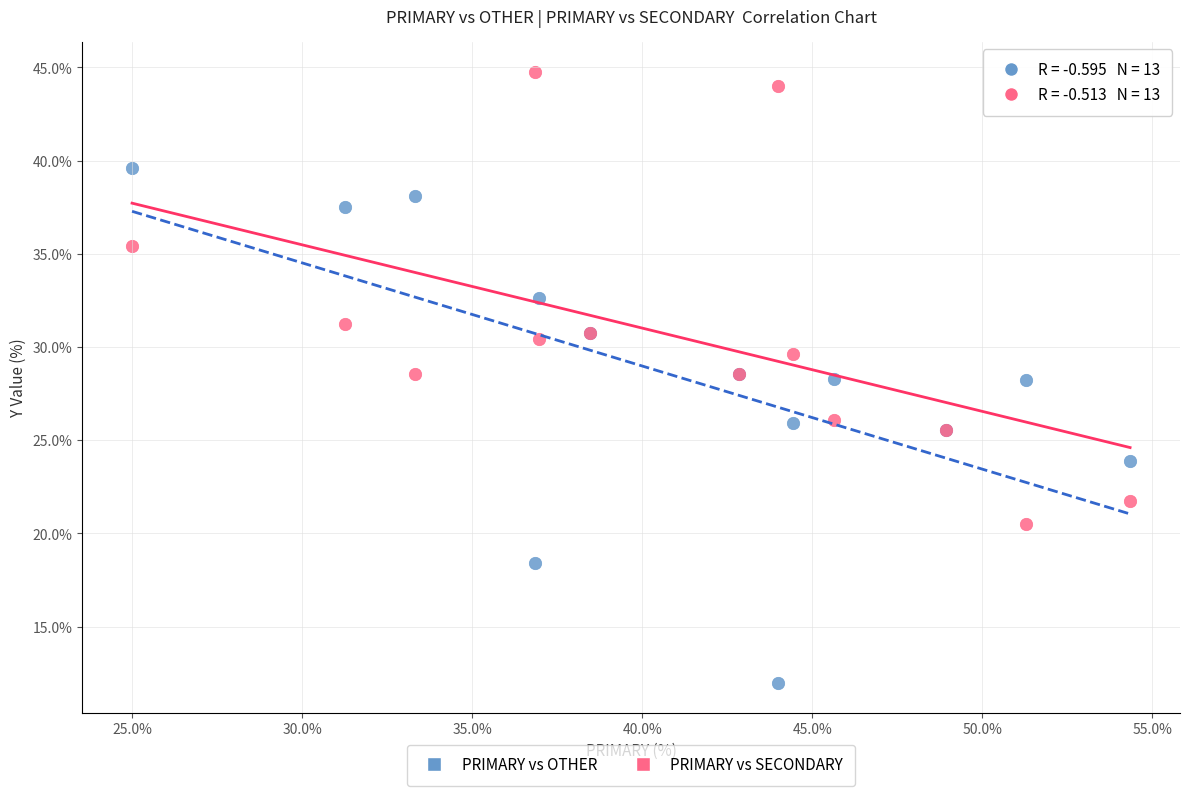

What is the X range (max minus min) for the scatter plot?

29.3